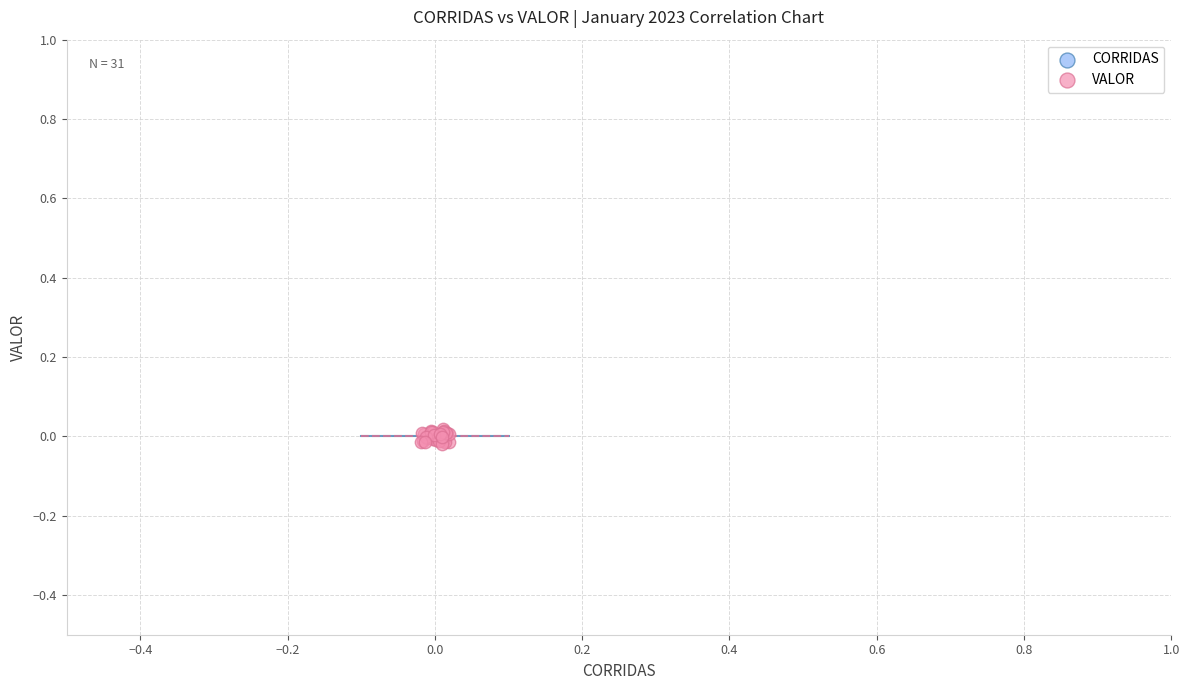

Which series contains the highest Y value?

VALOR